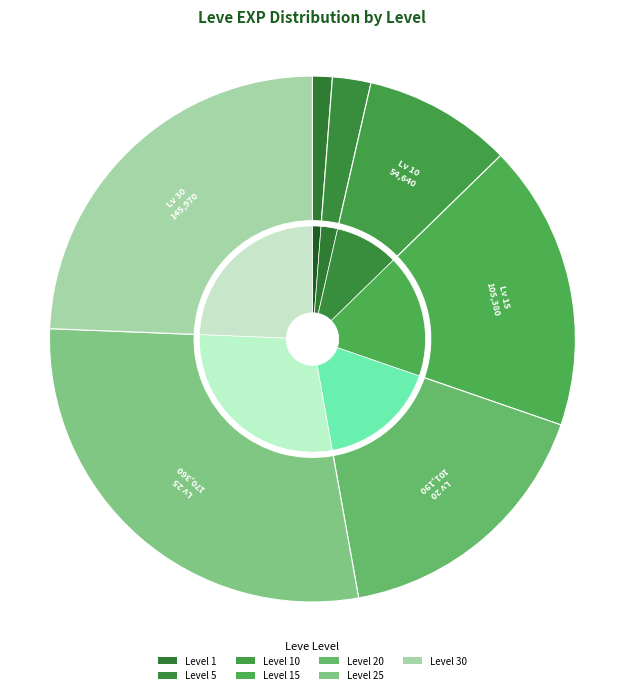

Is there a majority slice in this chart?

No